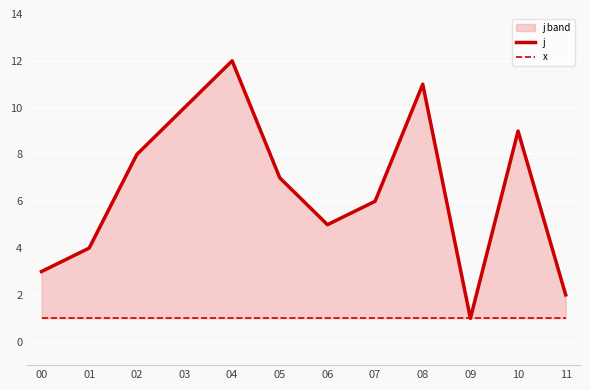

At which category is the sum across all series the highest?

04